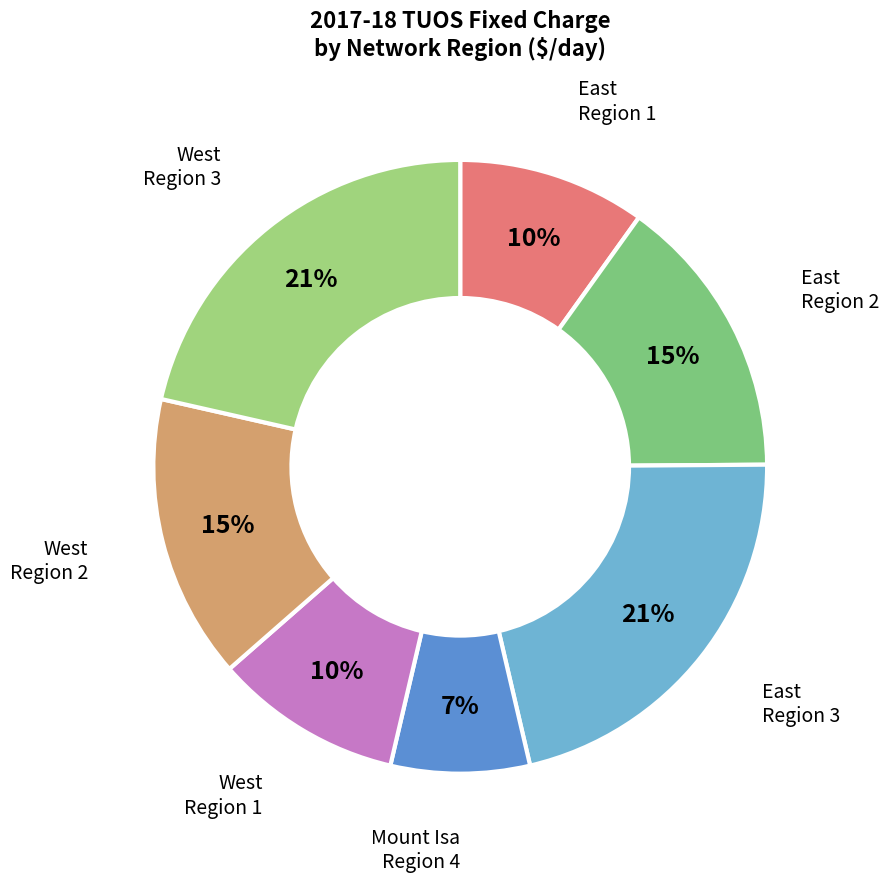

To the nearest percent, what is the difference between the largest and smallest slice percentages?

14%